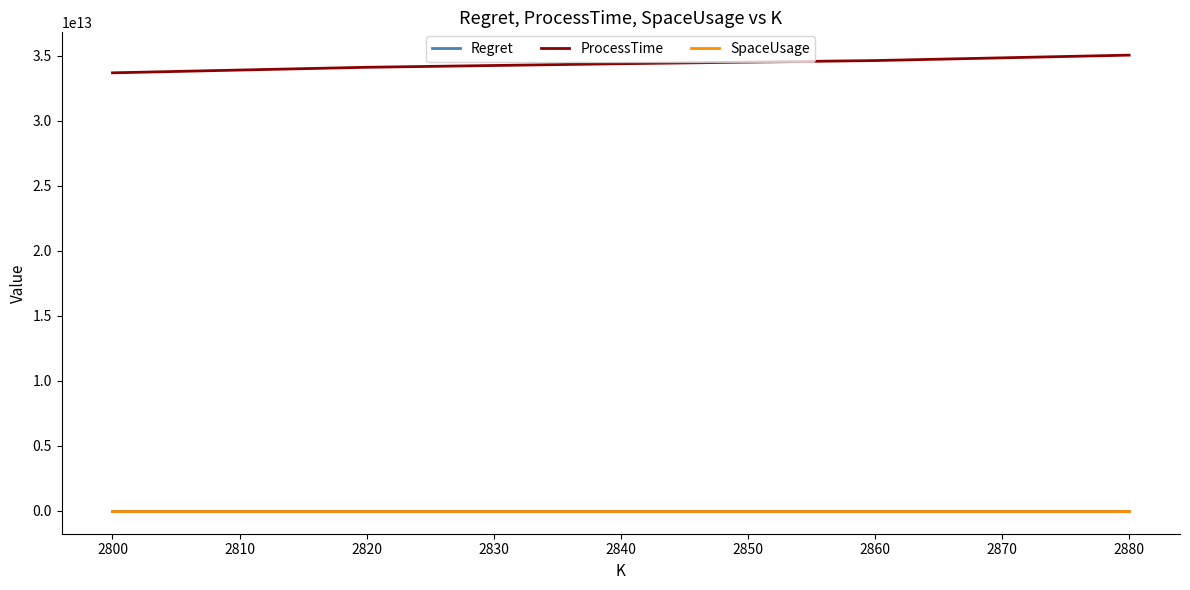

True or false: Regret and ProcessTime intersect in this chart.

False